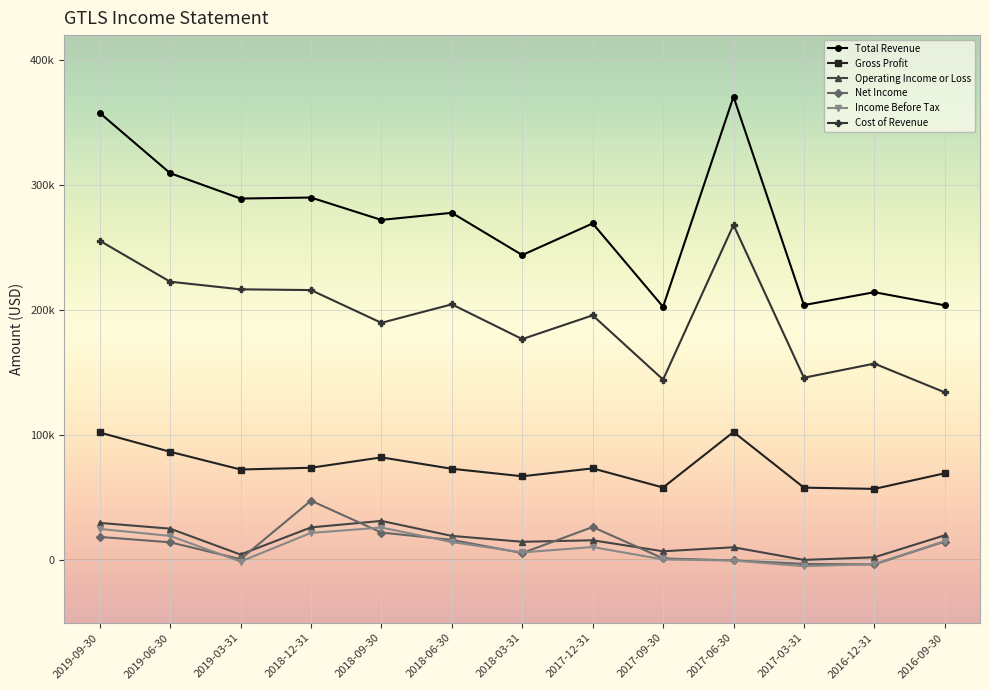

What is the total value across all series at 2017-06-30?

751700